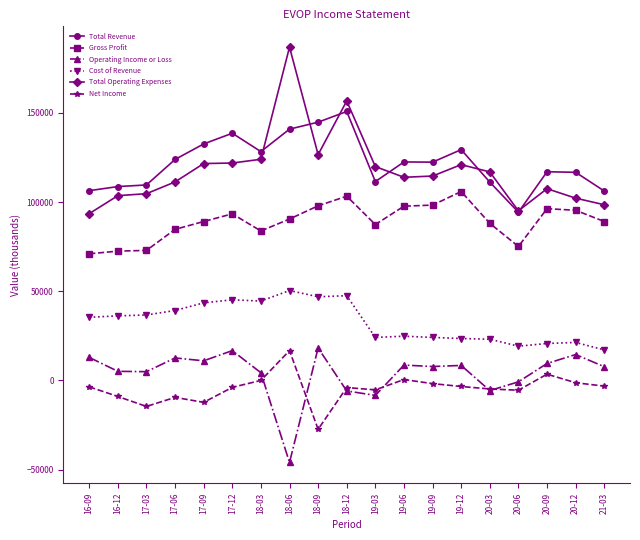

What is the spread (max minus min) of values at 19-12?

132800